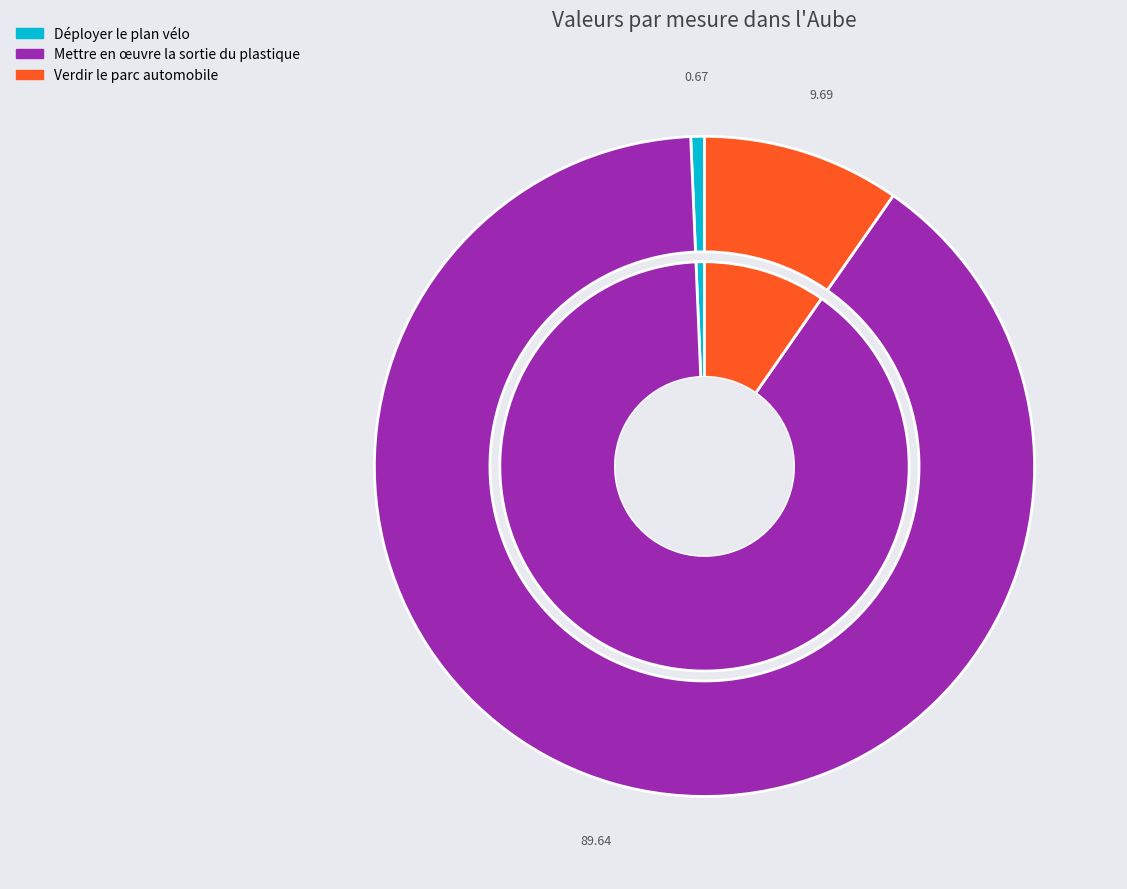

Which category has the biggest portion of the pie?

Mettre en œuvre la sortie du plastique